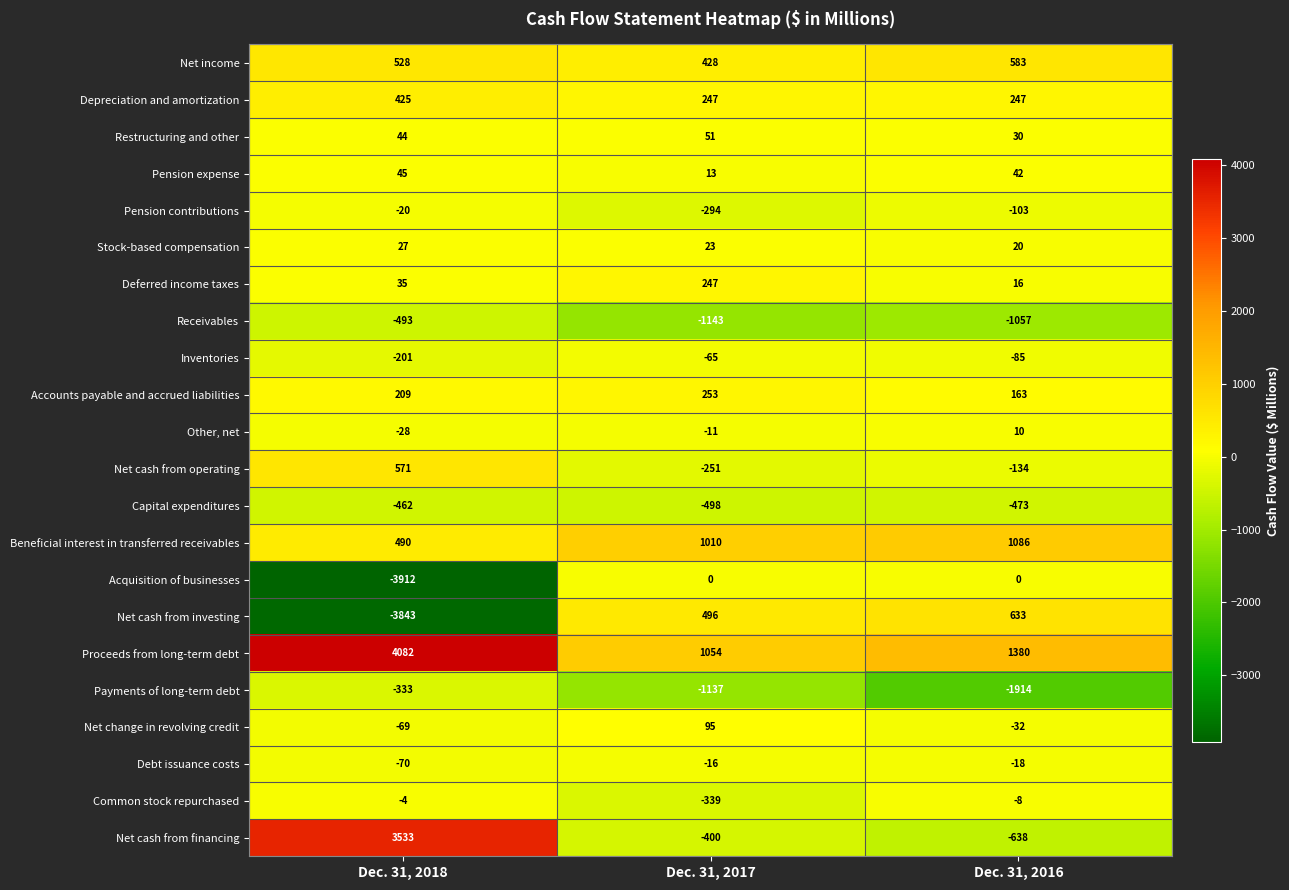

What is the total value across all series at Dec. 31, 2017?

-237